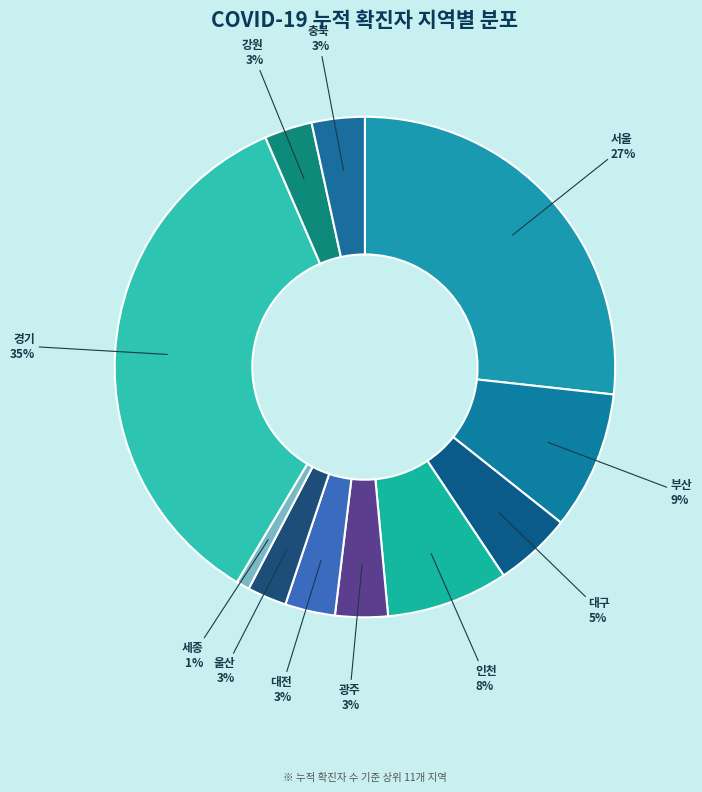

Between 부산 and 대전, which is larger?

부산